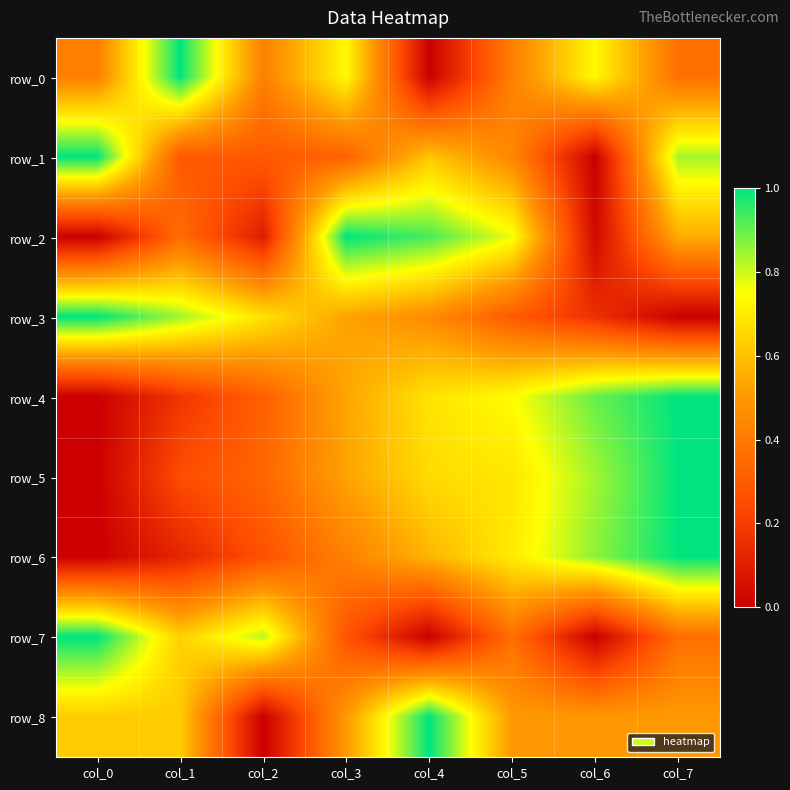

Reading left to right, what are all the values shown in this chart?

row_0: 0.4	1.0	0.4	0.7	0.0	0.4	0.7	0.4
row_1: 1.0	0.3	0.3	0.3	0.6	0.4	0.0	0.8
row_2: 0.0	0.4	0.1	1.0	0.9	0.8	0.0	0.5
row_3: 1.0	0.8	0.7	0.5	0.5	0.3	0.2	0.0
row_4: 0.0	0.2	0.3	0.5	0.7	0.7	0.9	1.0
row_5: 0.0	0.3	0.3	0.5	0.7	0.7	0.8	1.0
row_6: 0.0	0.1	0.3	0.4	0.6	0.7	0.9	1.0
row_7: 1.0	0.6	0.8	0.3	0.0	0.4	0.0	0.4
row_8: 0.6	0.6	0.0	0.5	1.0	0.5	0.5	0.5